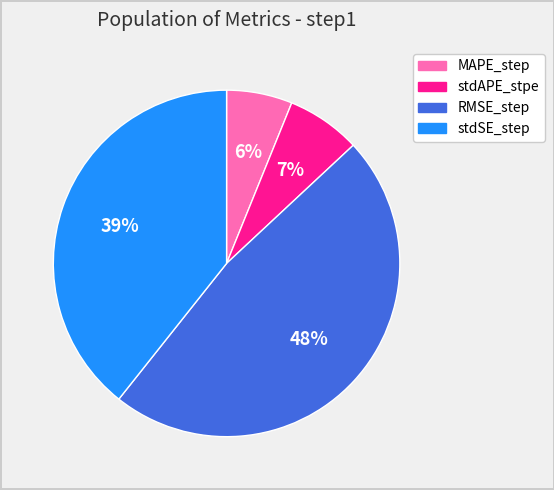

Rank the categories by value from lowest to highest.

MAPE_step, stdAPE_stpe, stdSE_step, RMSE_step